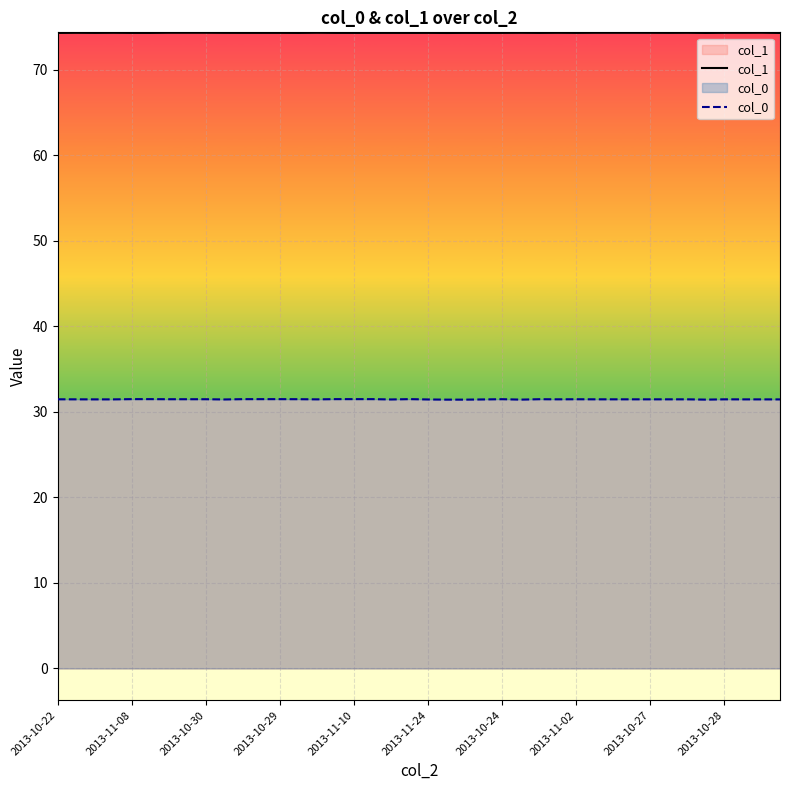

Between 2013-10-22 and 31, which series saw the biggest shift?

col_1